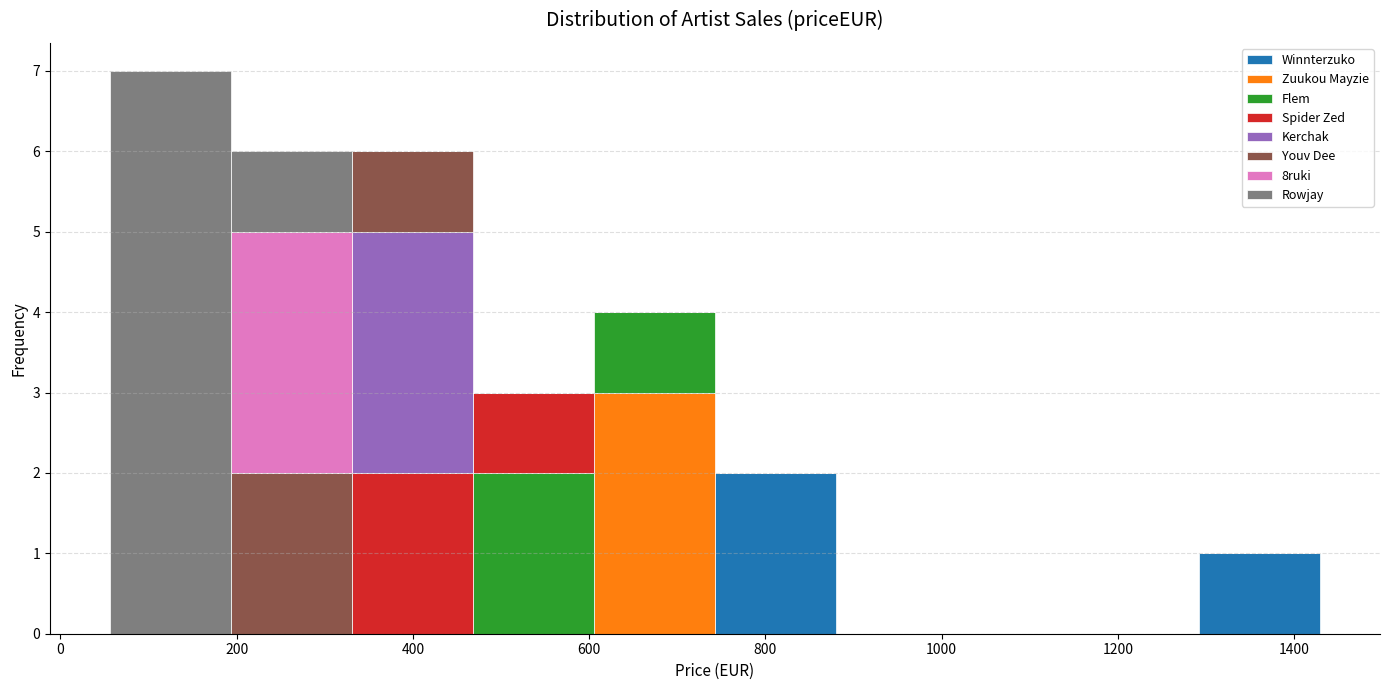

Reading left to right, transcribe this chart: for each stacked bar, give the range it covers on the x-axis and its total height. Neither the bar edges nor the heights are printed on the chart, so give them approximately, as read against the axes.

60 to 200: 7
200 to 340: 6
340 to 460: 6
460 to 600: 3
600 to 740: 4
740 to 880: 2
880 to 1020: 0
1020 to 1160: 0
1160 to 1300: 0
1300 to 1420: 1